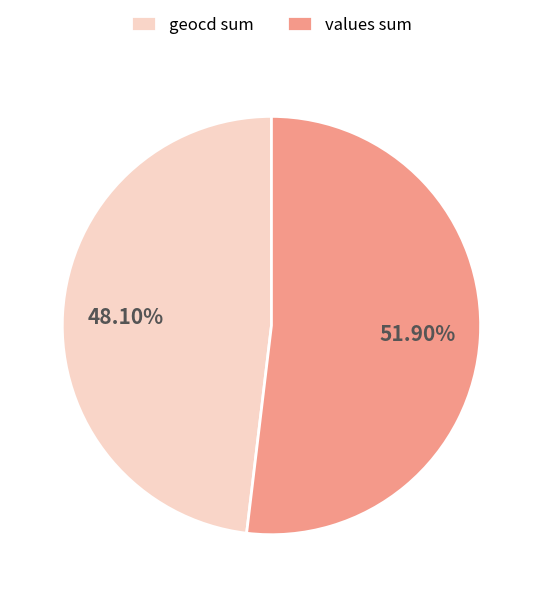

To the nearest percent, what is the average slice percentage?

50%